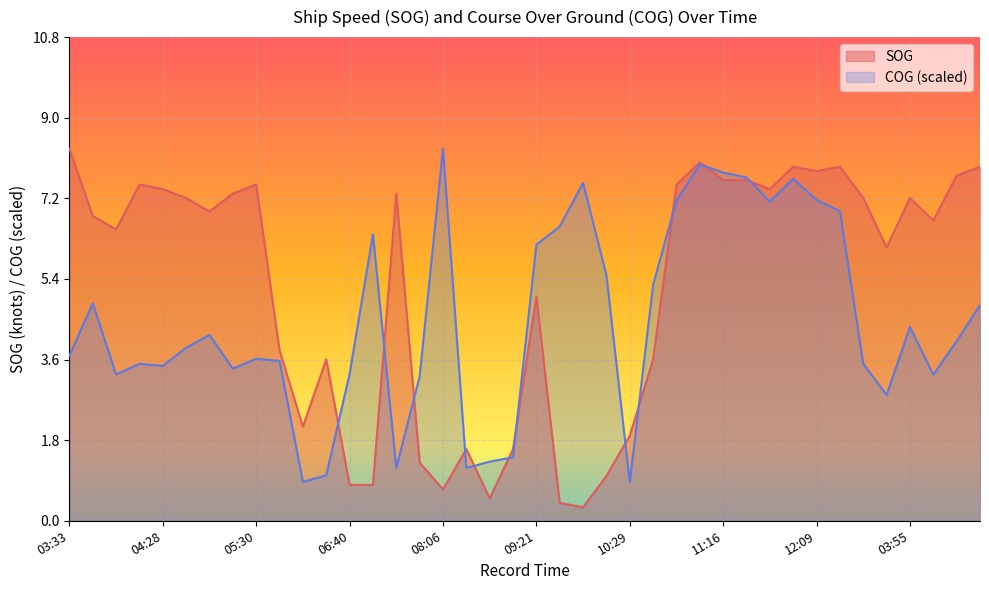

At which label does SOG reach its minimum?

10:01